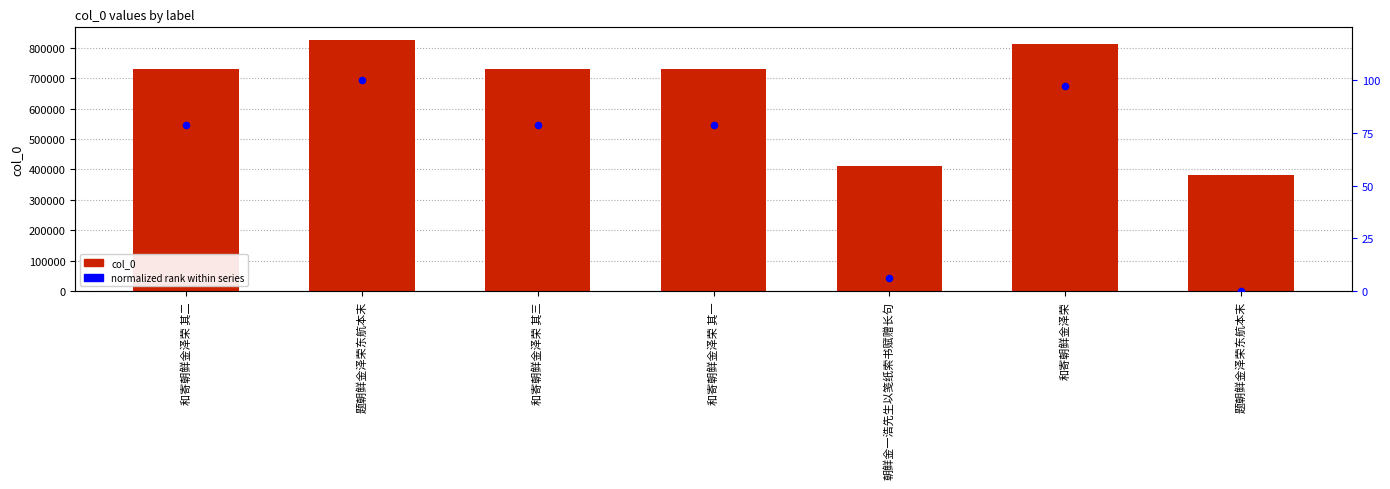

Which series contains the highest Y value?

col_0